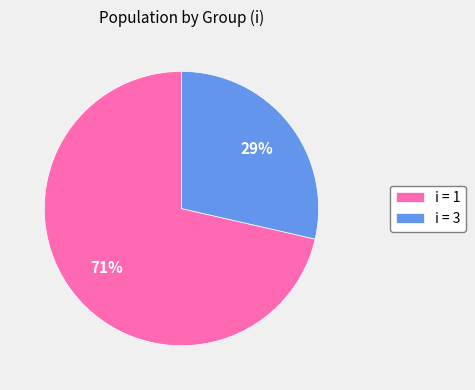

How many slices are in this pie chart?

2